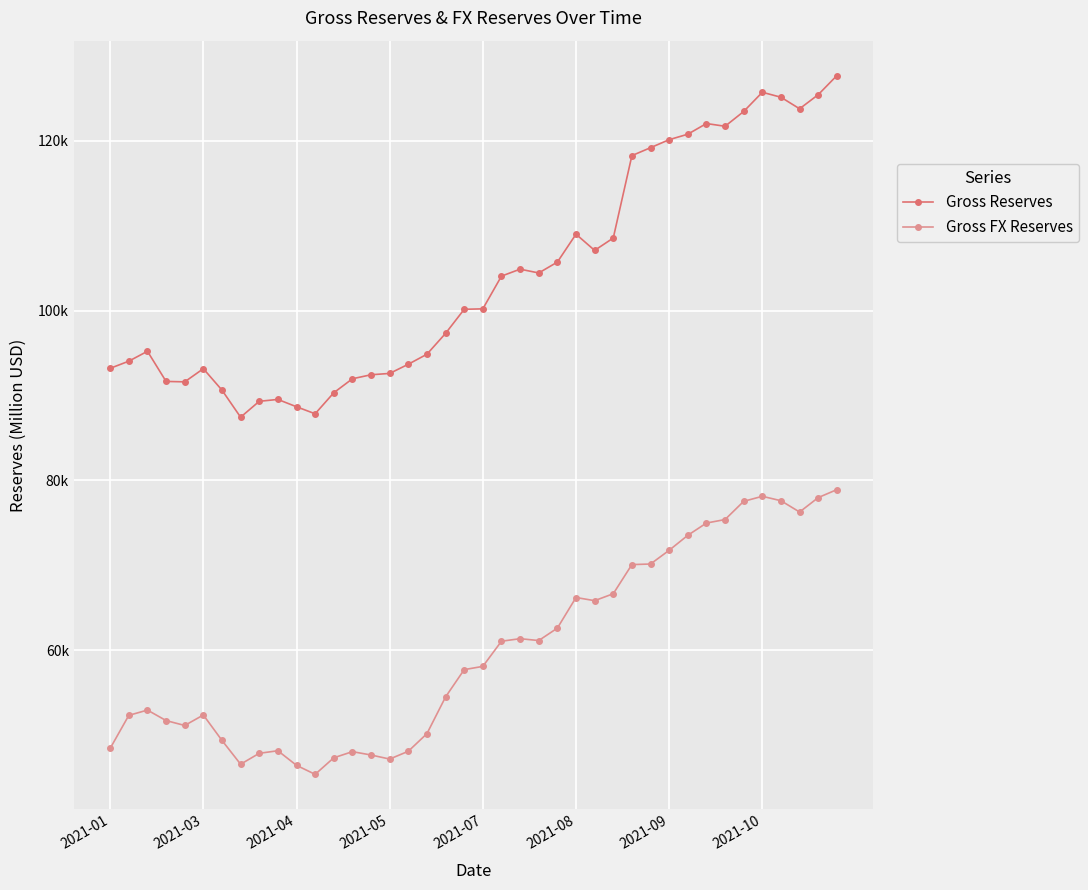

Is this an area chart (filled region under the line)?

No